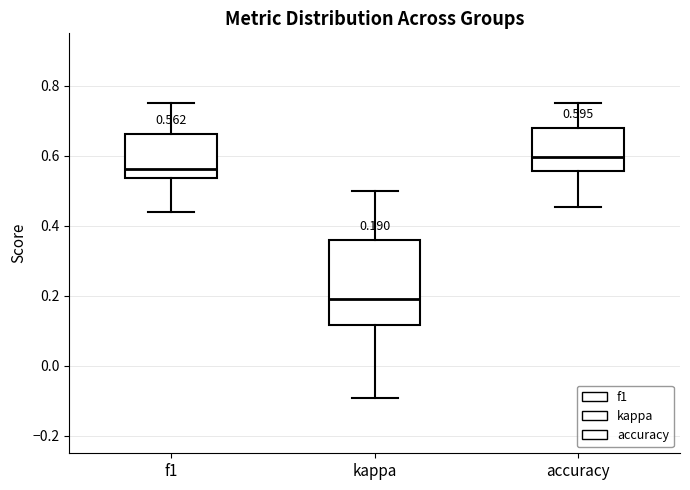

Which box has the highest median line?

accuracy